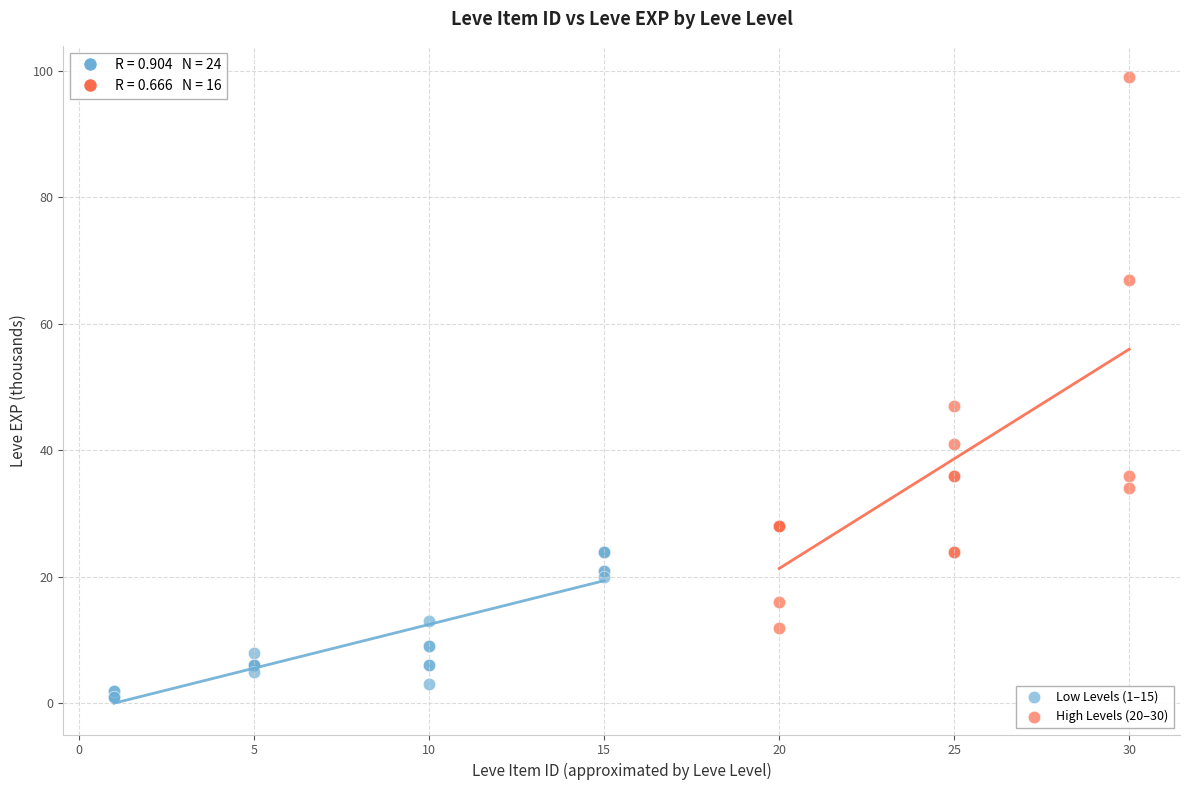

Which series reaches the minimum Y coordinate?

Low Levels (1–15)